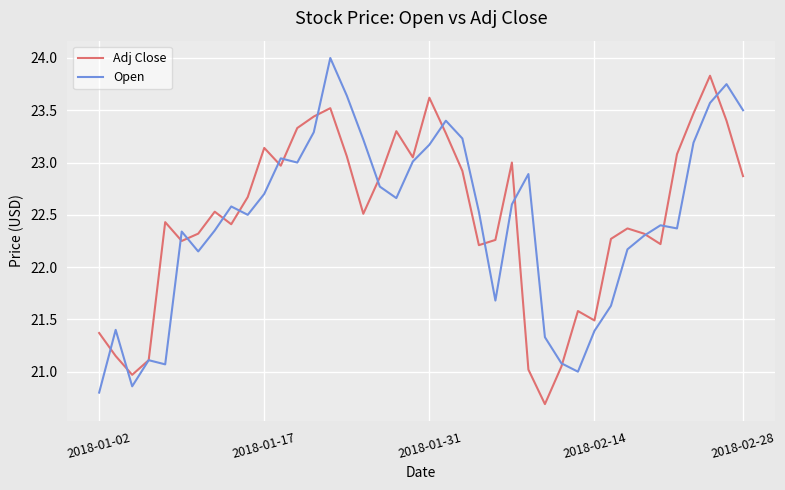

List the series in order of their peak value, highest first.

Open, Adj Close